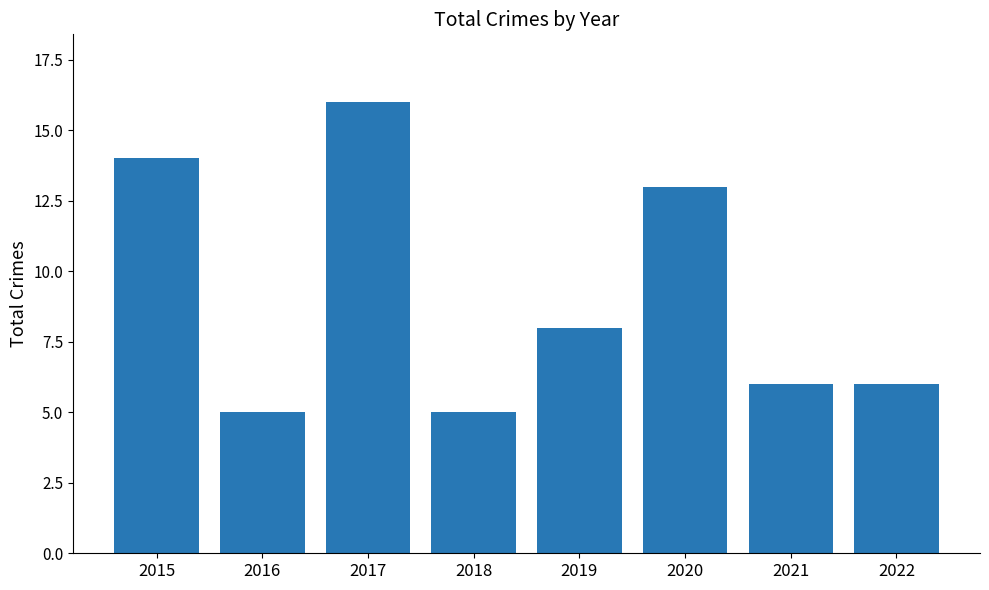

Reading left to right, what are all the values shown in this chart?

14	5	16	5	8	13	6	6